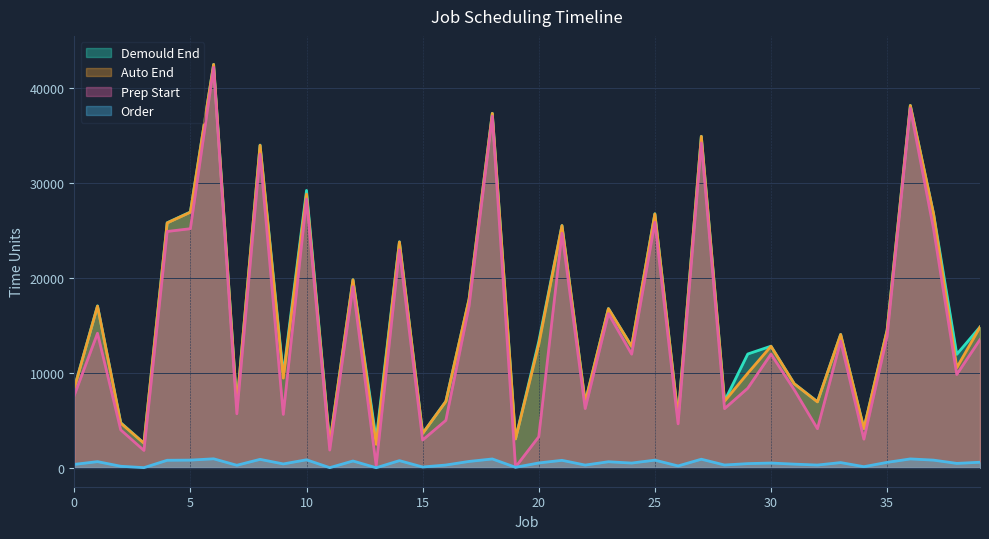

What is the average value of the order series?

512